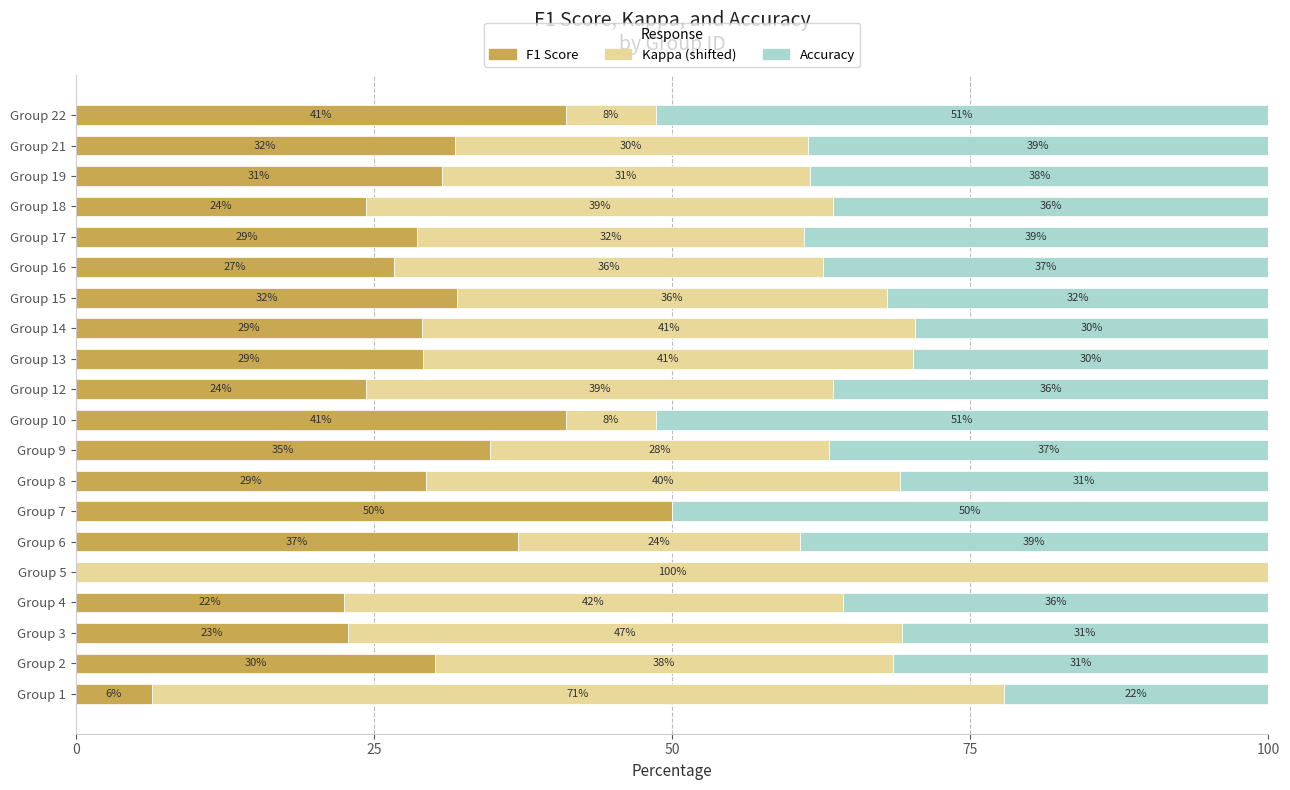

Is it true that F1 Score equals 52.5 at Group 21?

False